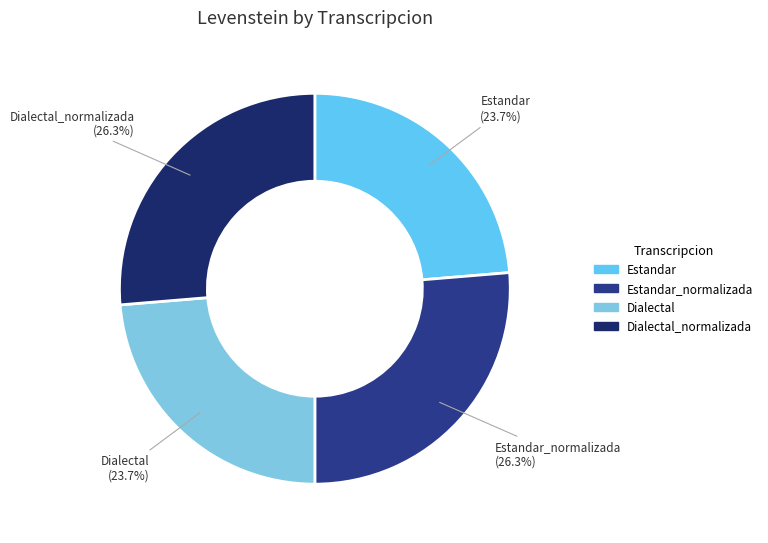

Rank the categories by value from lowest to highest.

Estandar, Dialectal, Estandar_normalizada, Dialectal_normalizada